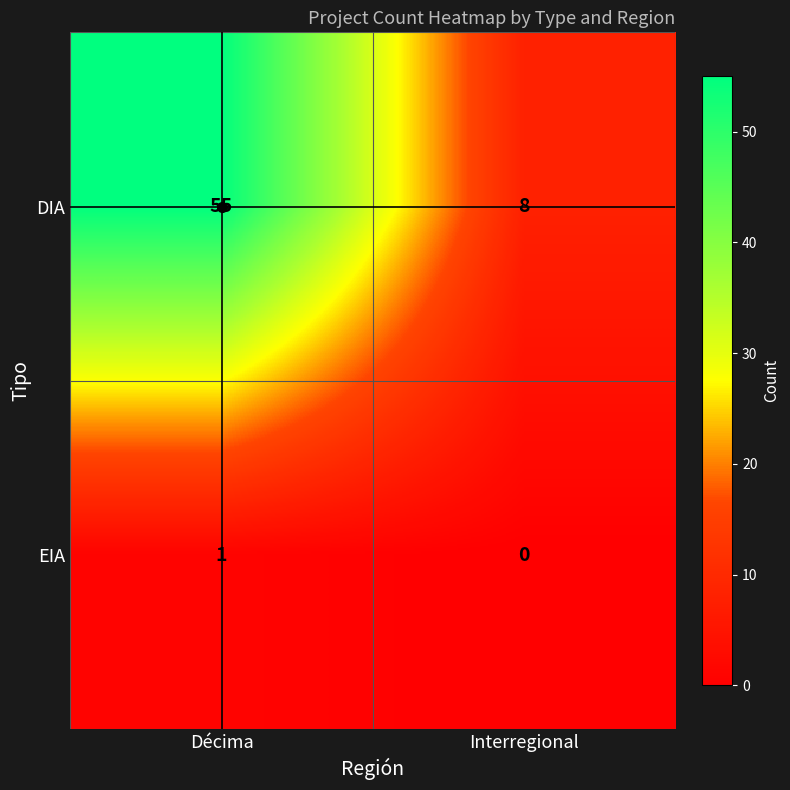

What is the total value across all series at Décima?

56